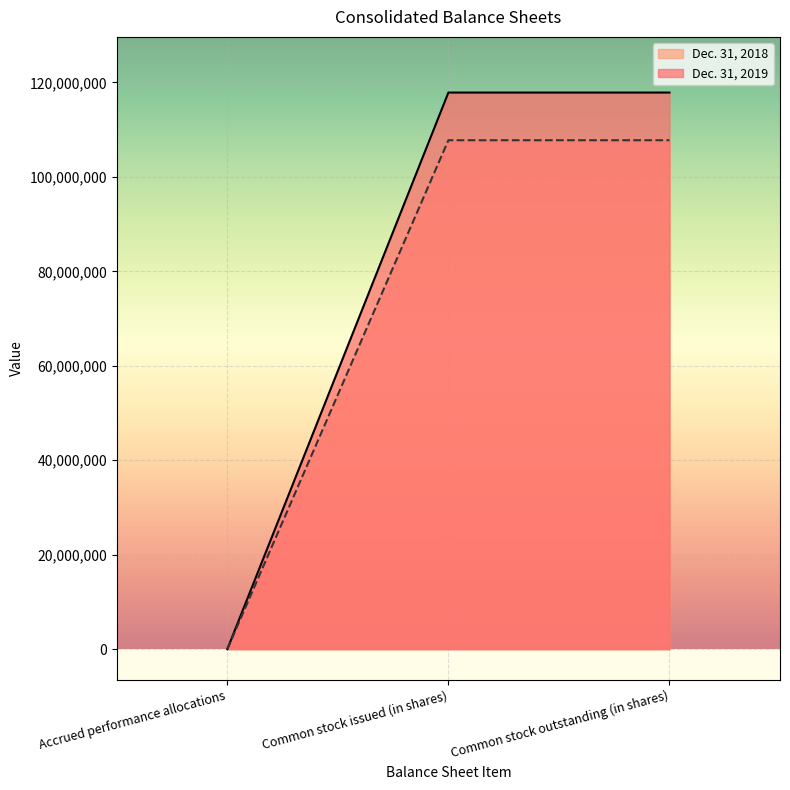

The value of Dec. 31, 2019 at Common stock issued (in shares) is 107746443.0. True or false?

True